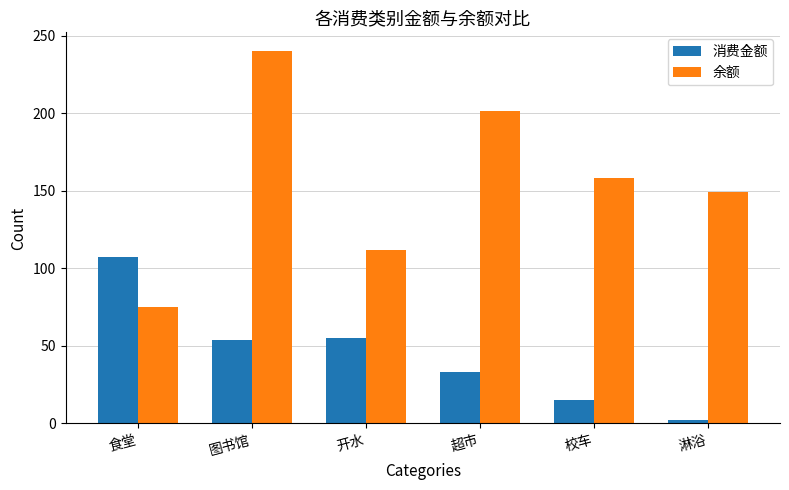

What is the sum of all 消费金额 values?

267.5